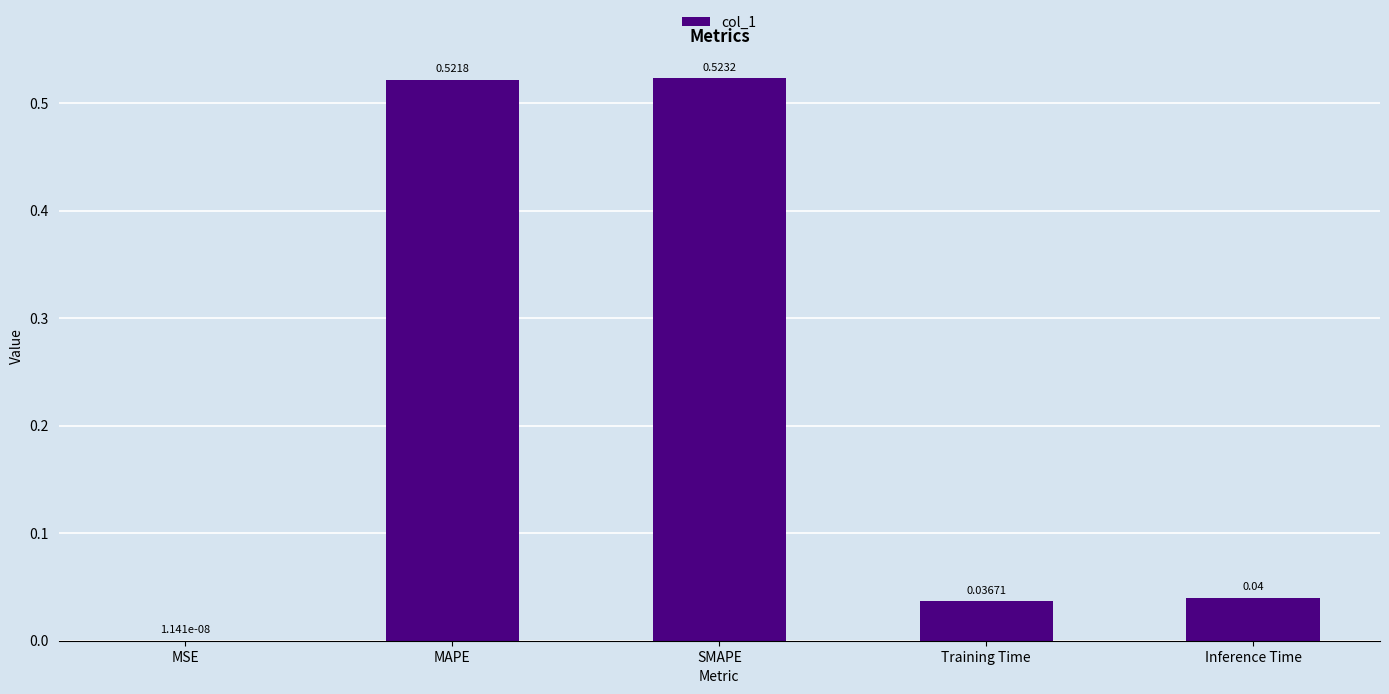

What is the sum of all values?

1.1